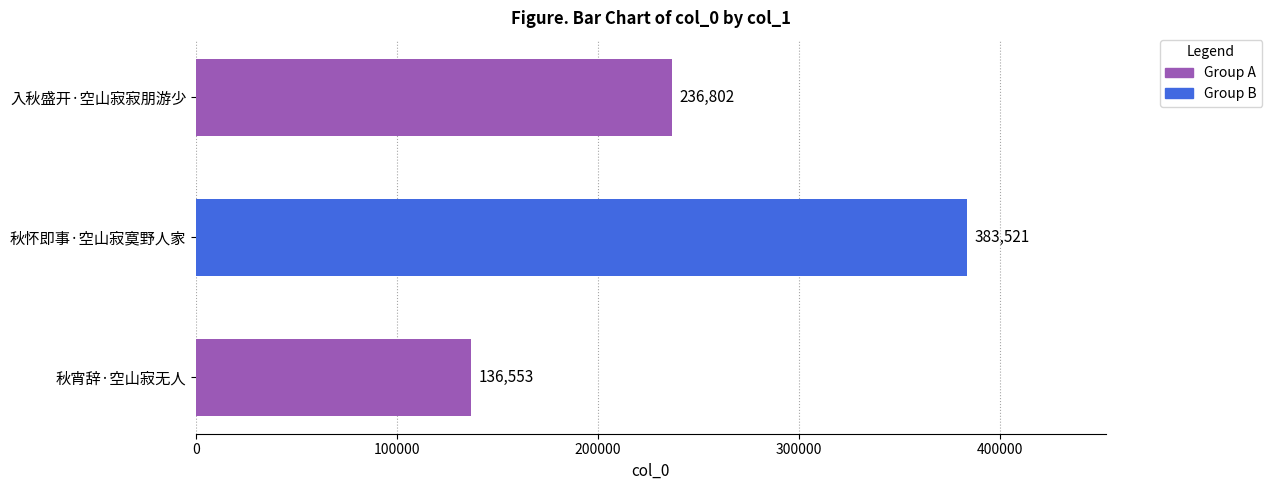

Rank the categories by value from highest to lowest.

秋怀即事·空山寂寞野人家, 入秋盛开·空山寂寂朋游少, 秋宵辞·空山寂无人